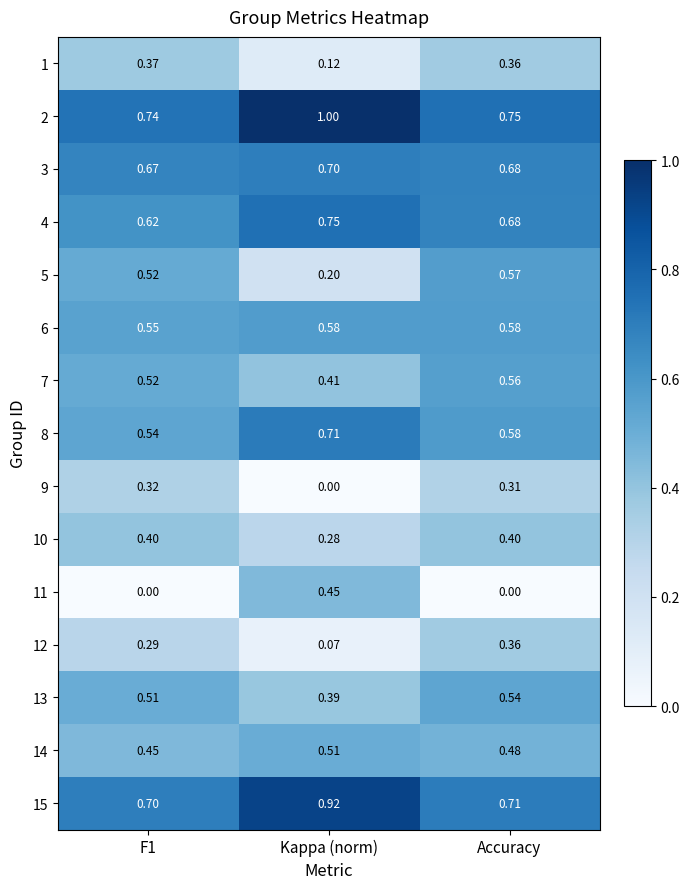

Is the value of 10 at Accuracy greater than the value of 7 at F1?

No